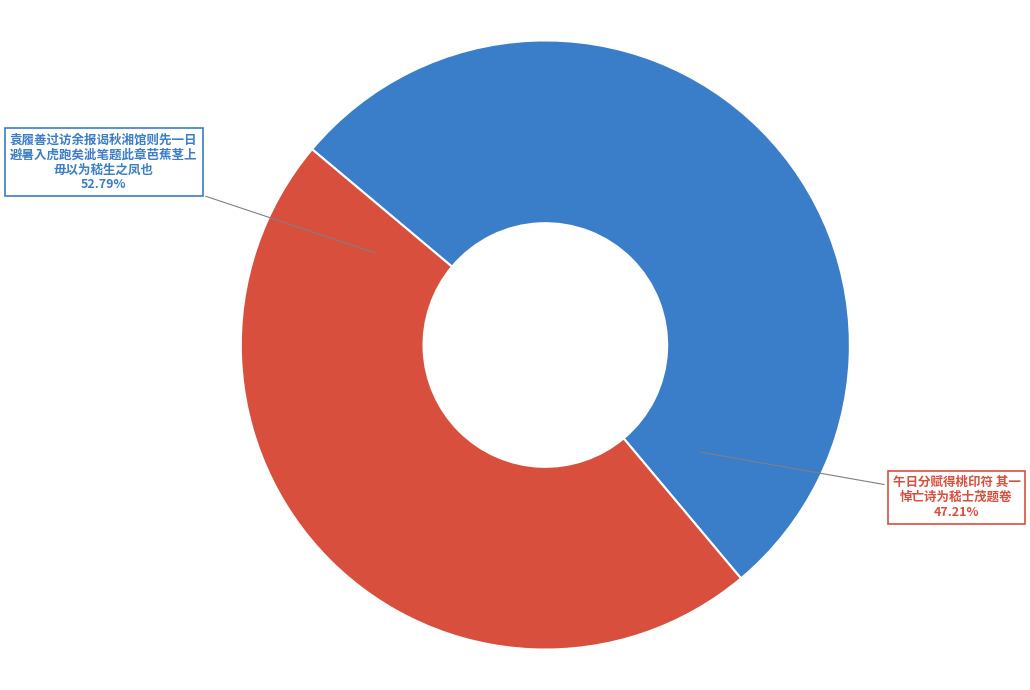

What is the change in value from 袁履善过访余报谒秋湘馆则先一日避暑入虎跑矣泚笔题此章芭蕉茎上毋以为嵇生之凤也 to 午日分赋得桃印符 其一 悼亡诗为嵇士茂题卷?

-57602